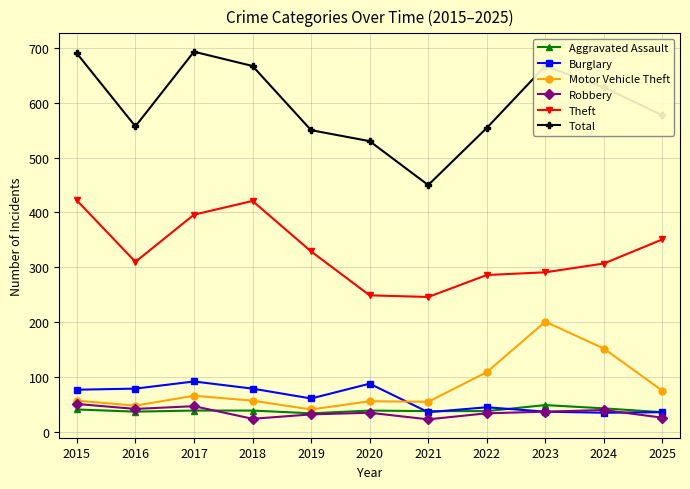

Is the value of Motor Vehicle Theft at 2021 greater than the value of Aggravated Assault at 2020?

Yes